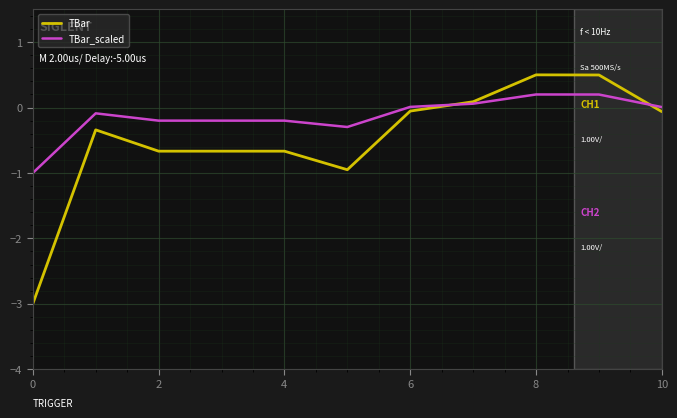

Which series has the largest total across all categories?

TBar_scaled